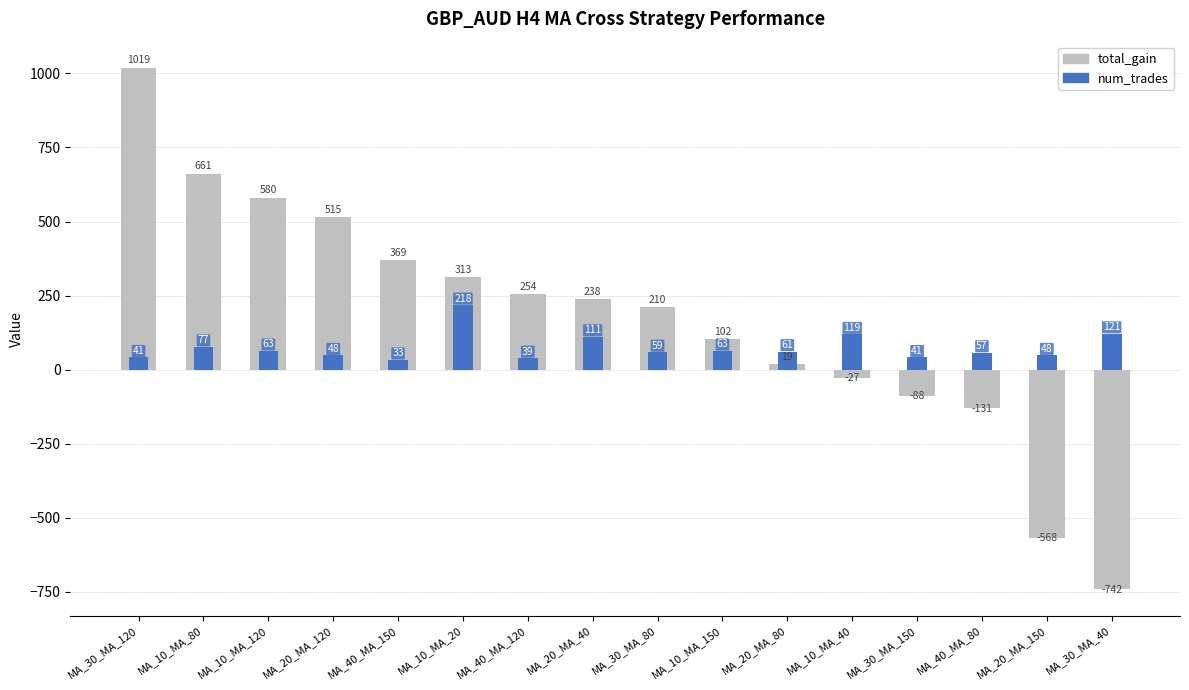

How many values in the num_trades series are below 61?

8